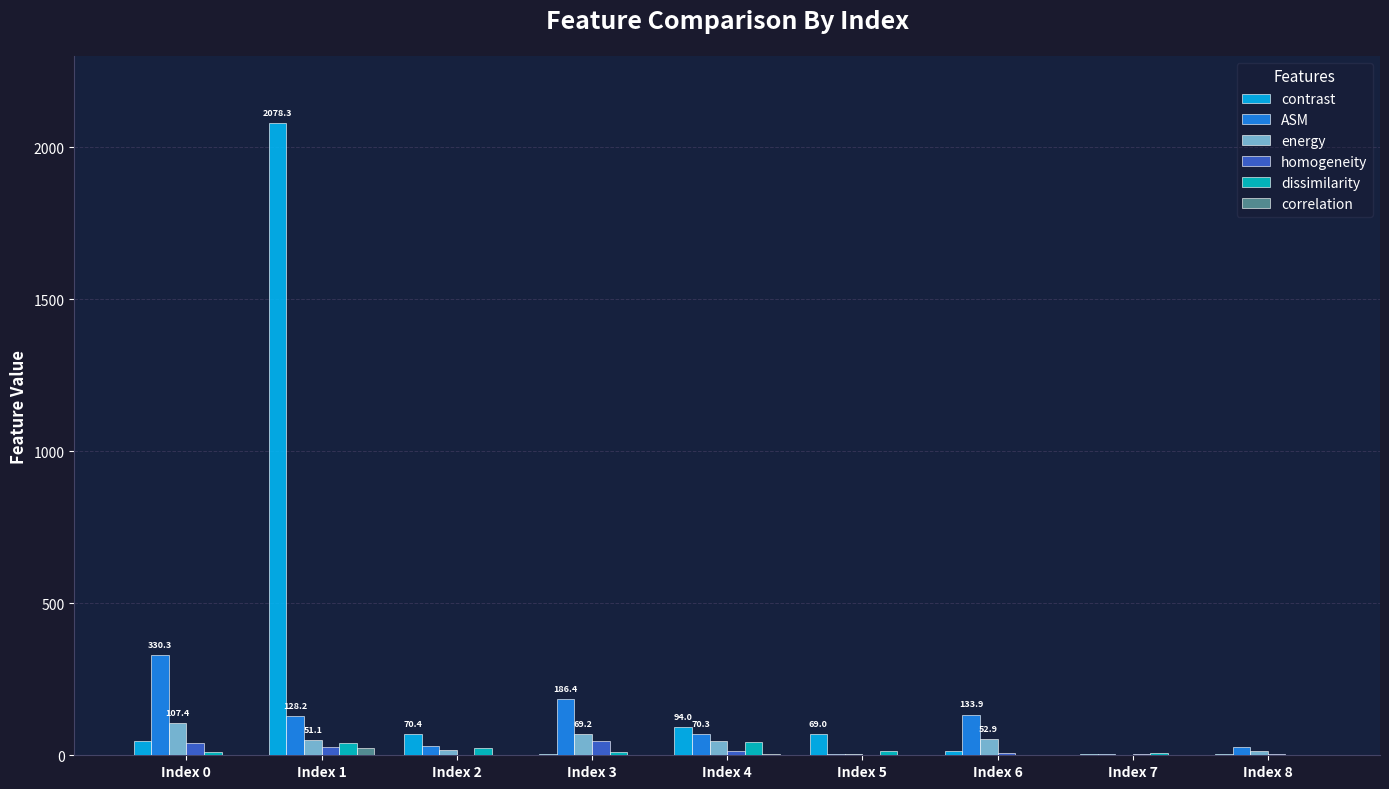

Which series has the largest total across all categories?

contrast